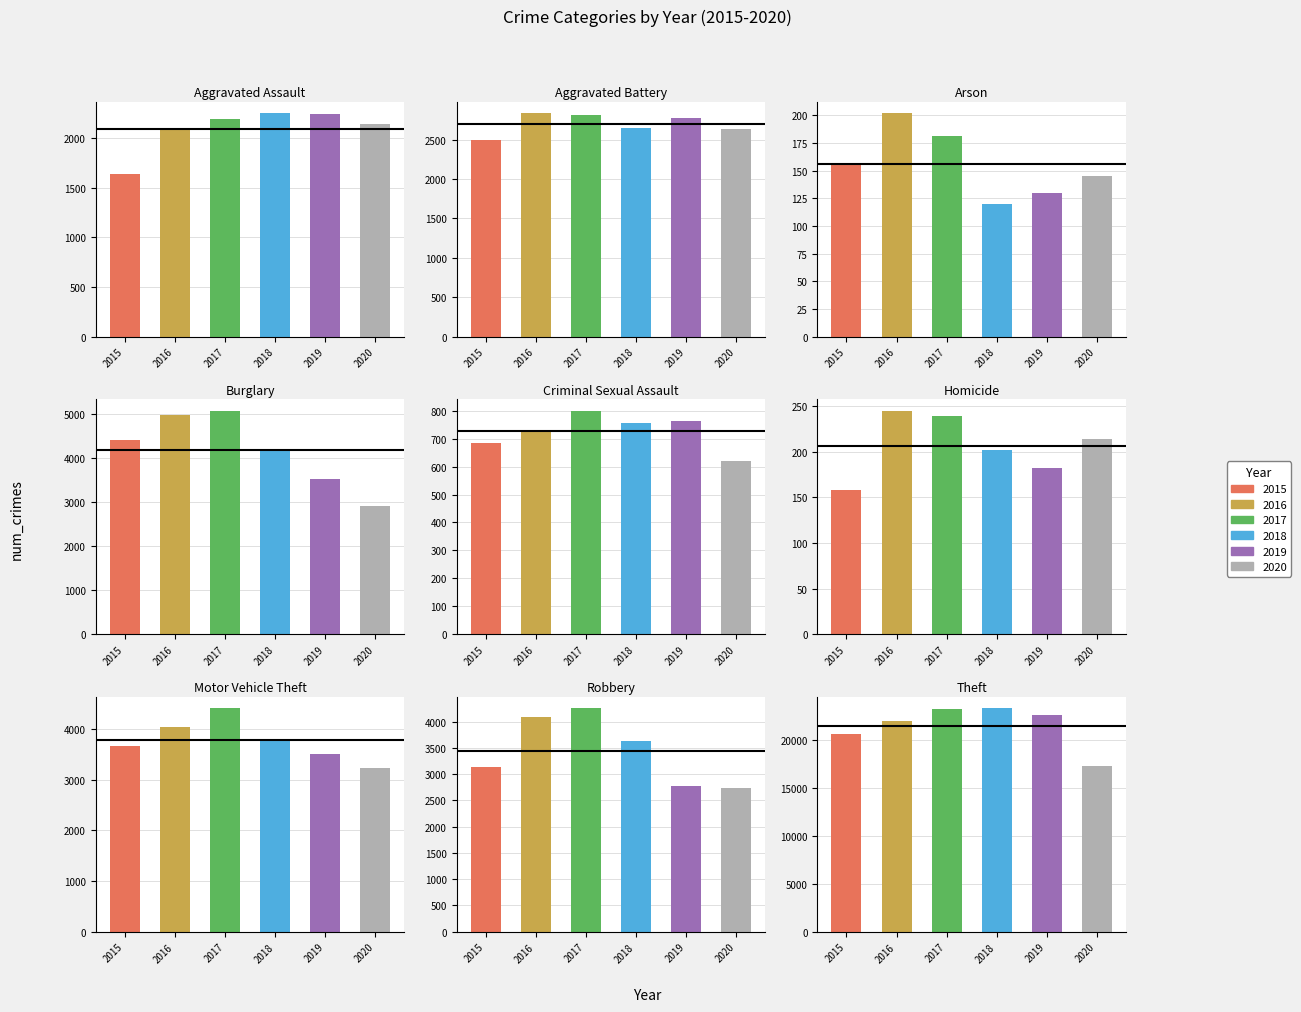

What is the average value of the 2020 series?

3538